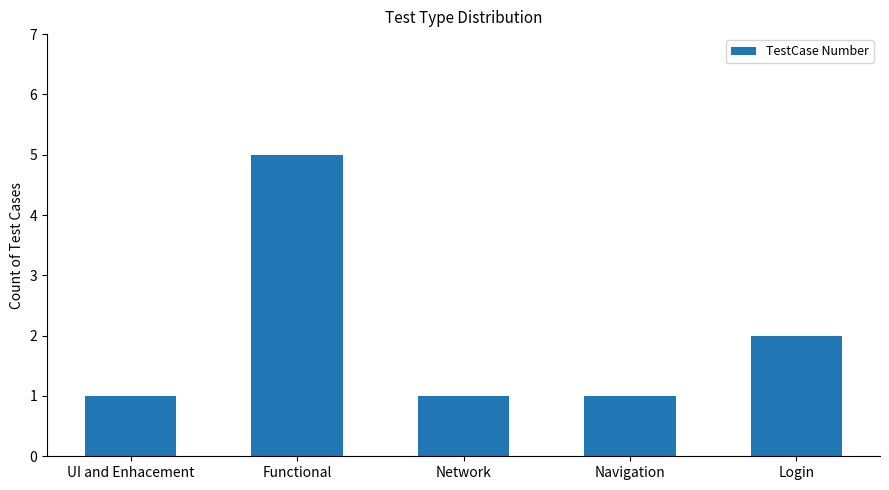

What is the sum of the values at Navigation and UI and Enhacement?

2